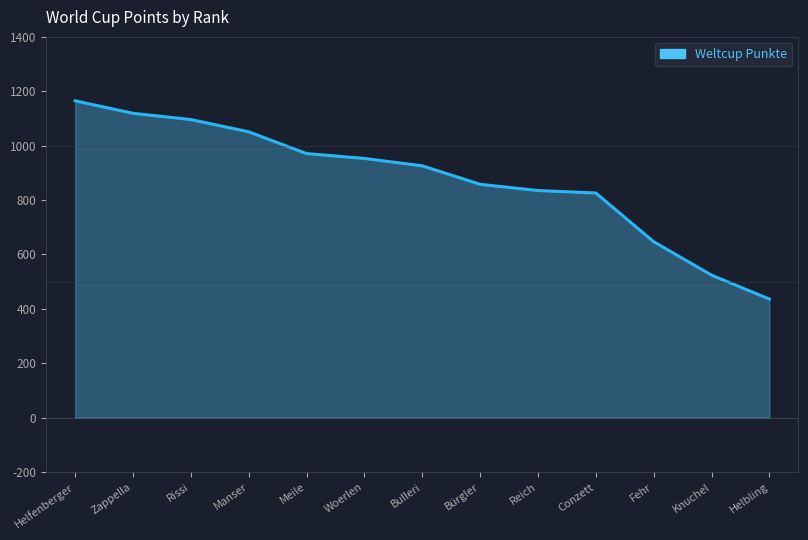

Reading left to right, extract all data points from this chart.

1165	1119	1096	1051	971	953	926	858	835	826	647	524	436